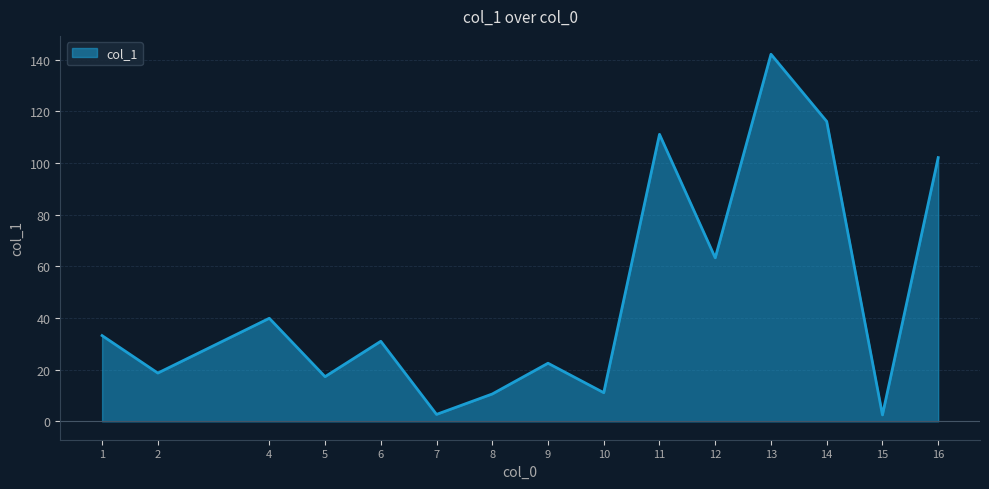

The chart shows a value of 11.1 at 10. True or false?

True